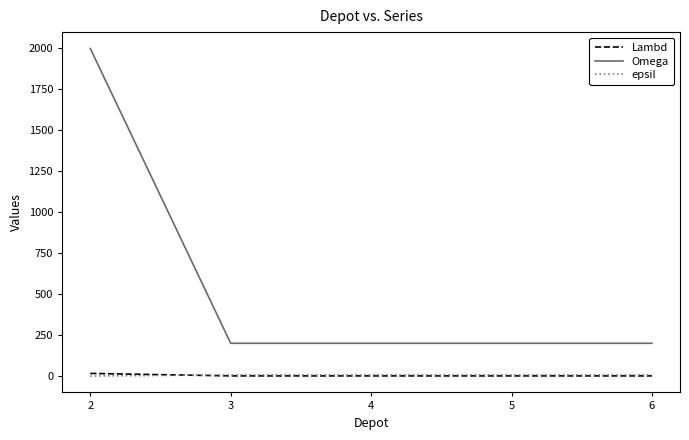

True or false: Lambd and Omega intersect in this chart.

False